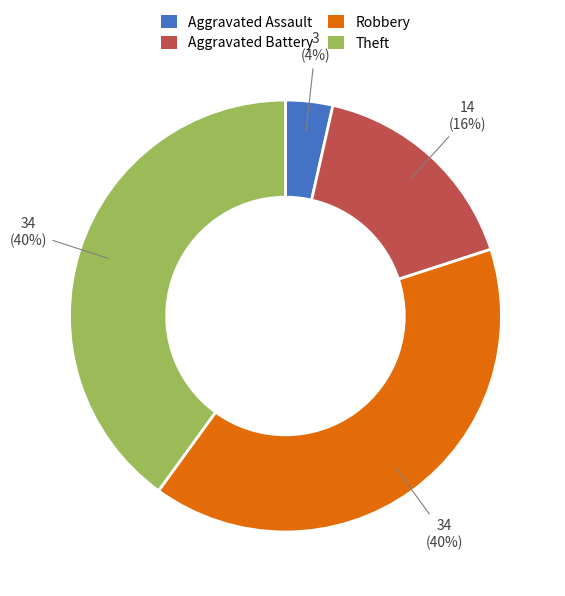

Combined, do Robbery and Theft account for over 50%?

Yes